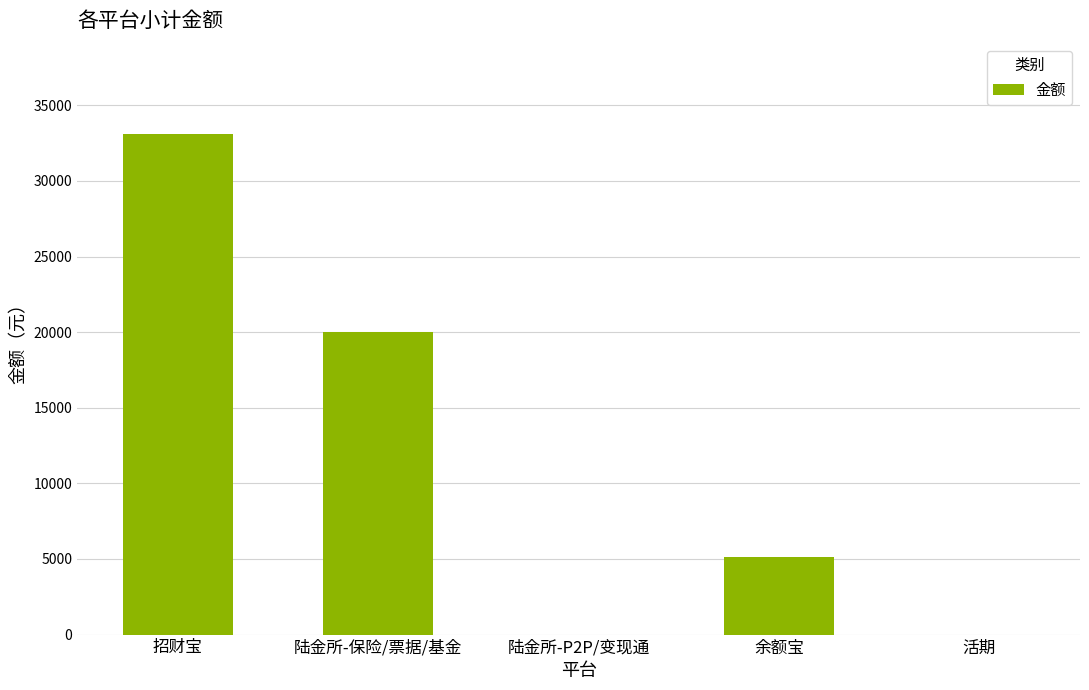

Reading right to left, extract all data points from this chart.

0.0	5139.9	0.0	20000.0	33117.0